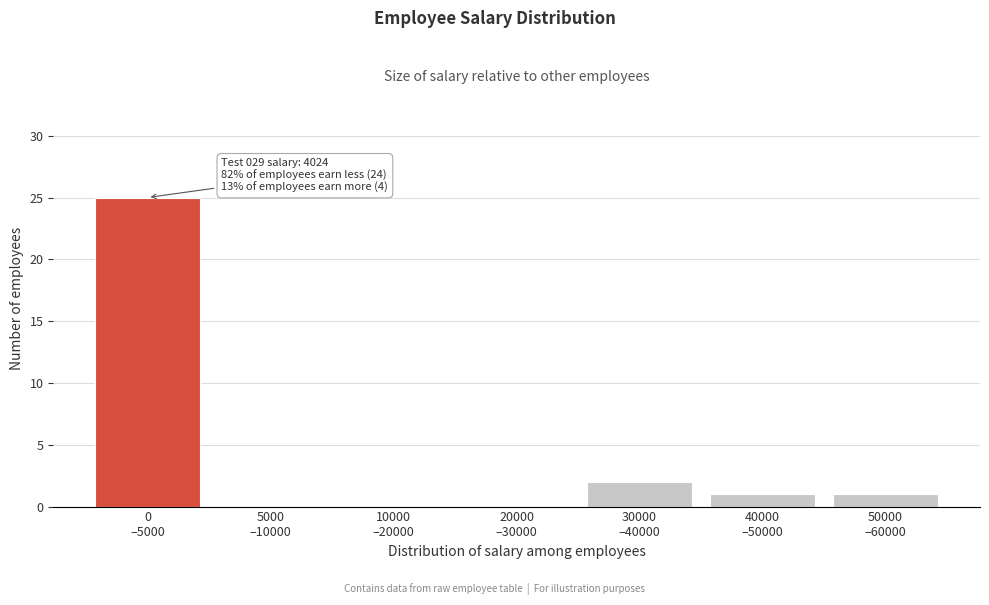

What is the maximum value shown in the chart?

25